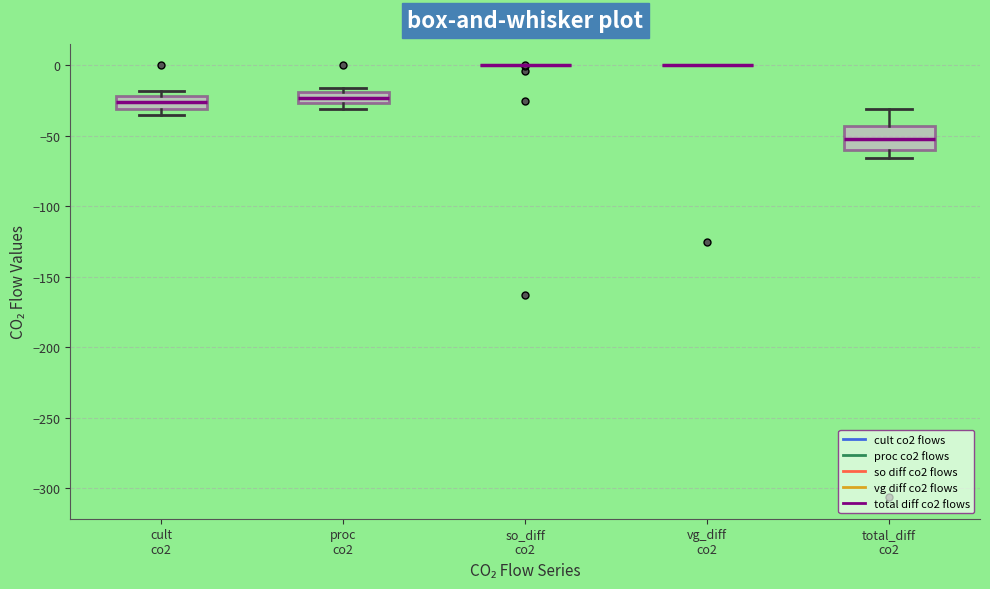

Reading left to right, read every box against the y-axis: the position of its median line, the range the box covers, and the ends of its whiskers. The values are not printed on the chart, so give them approximately, as read against the axis.

cult co2: median -25, box -30 to -20, whiskers -35 to -20 (just above the box's upper edge)
proc co2: median -25 (inside the box), box -25 to -20, whiskers -30 to -15
so_diff co2: box collapsed to a line at 0, whiskers 0 to 0
vg_diff co2: box collapsed to a line at 0, whiskers 0 to 0
total_diff co2: median -50, box -60 to -45, whiskers -65 to -30